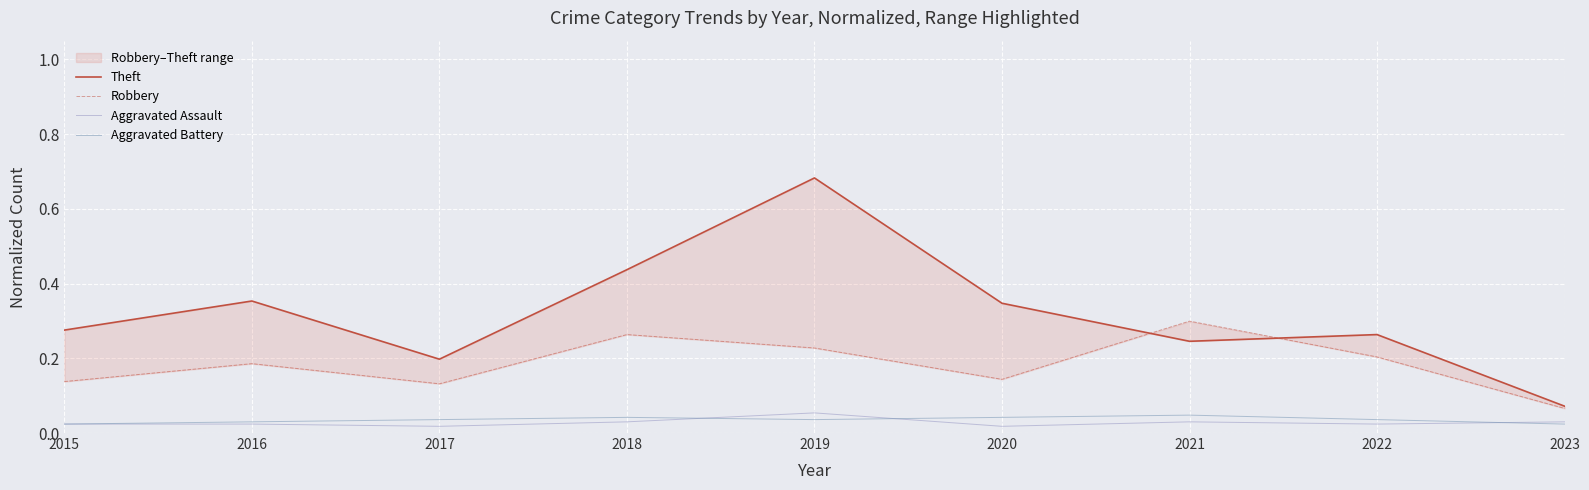

What are all the series names shown in the legend?

Theft, Robbery, Aggravated Assault, Aggravated Battery